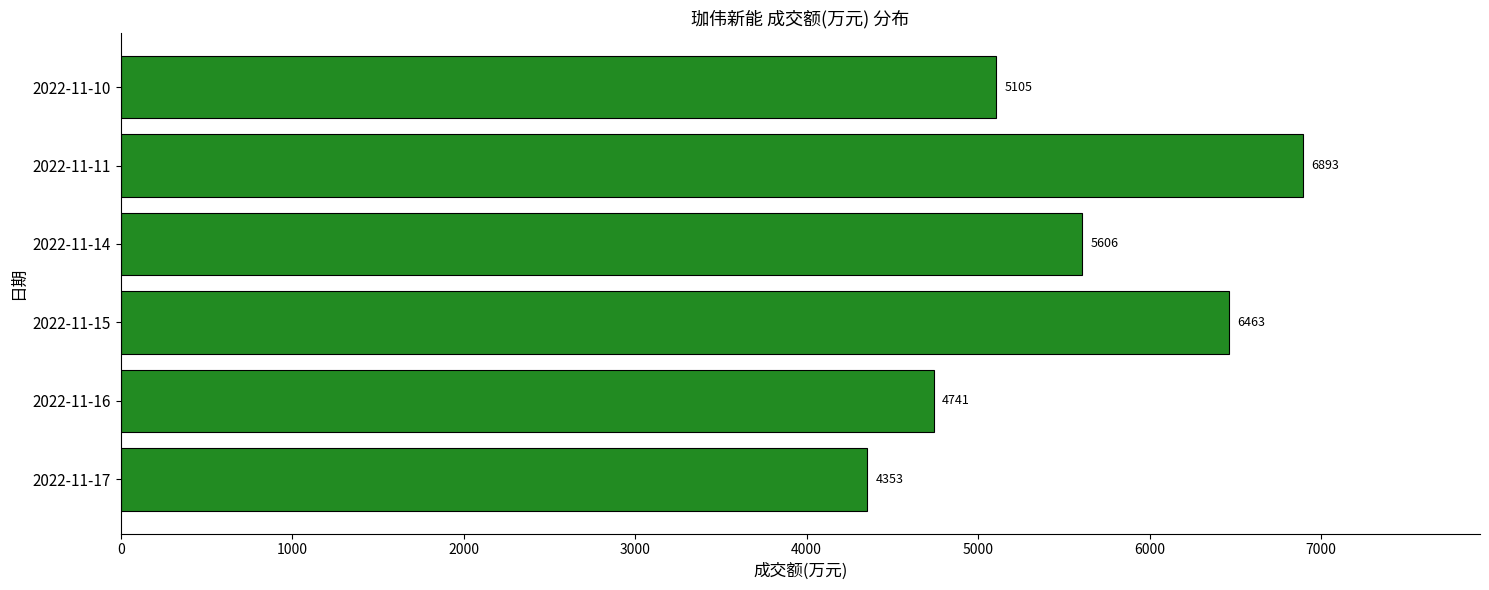

Are the bars grouped side by side (vs. stacked)?

No